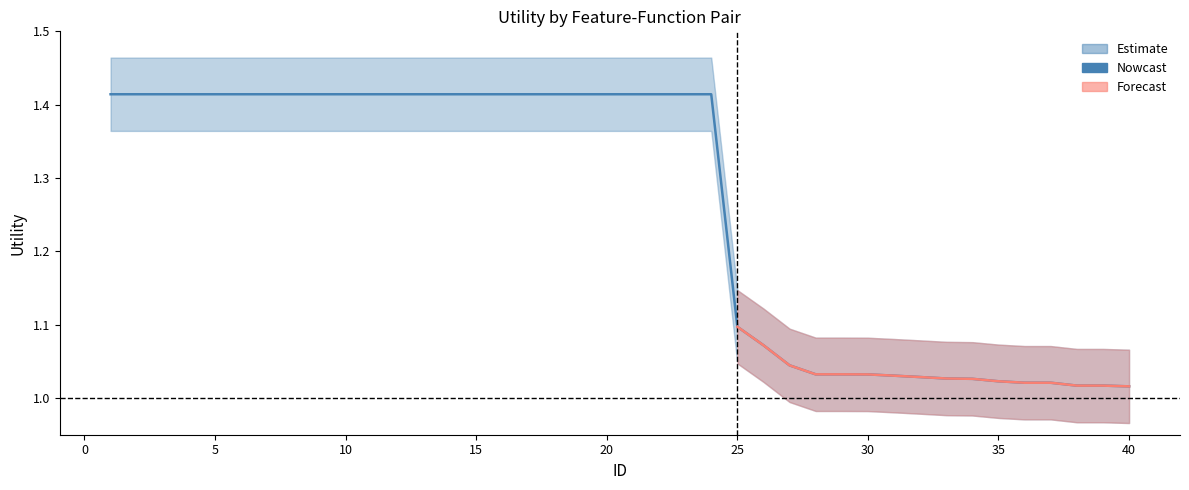

Is this an area chart (filled region under the line)?

No